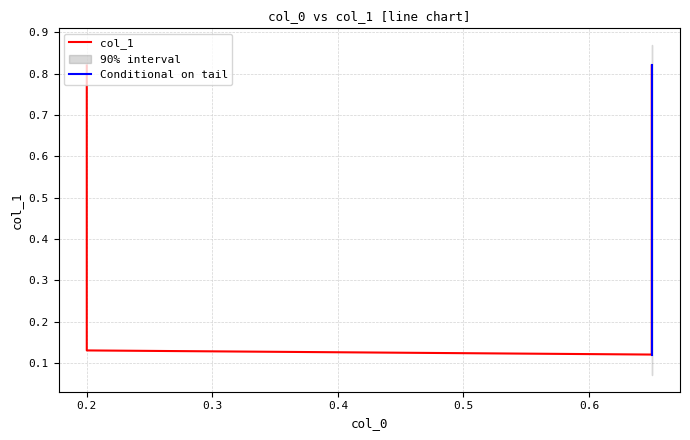

Reading left to right, list all the values displayed in this chart.

0.8	0.1	0.1	0.8